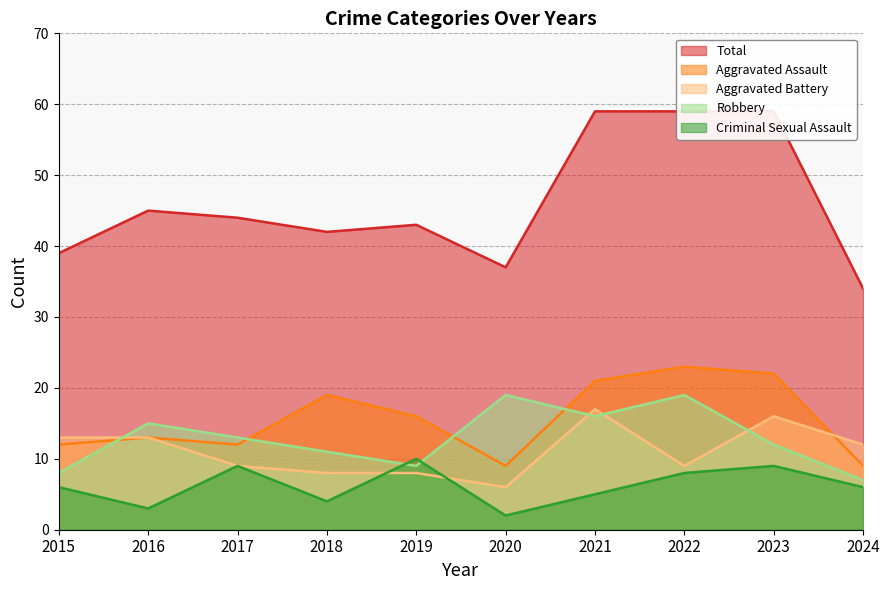

How many data points in Total are above 44?

4